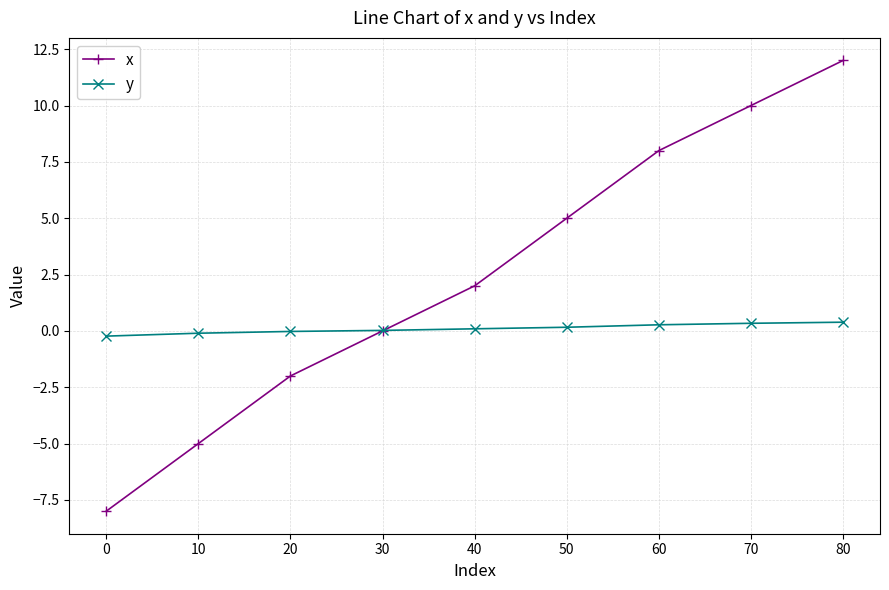

Between 0 and 20, which series saw the biggest shift?

x